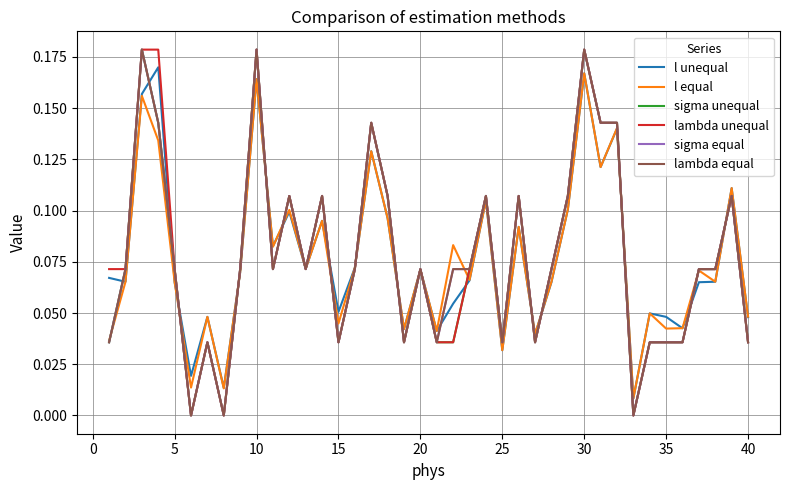

Does the chart have visible grid lines?

Yes